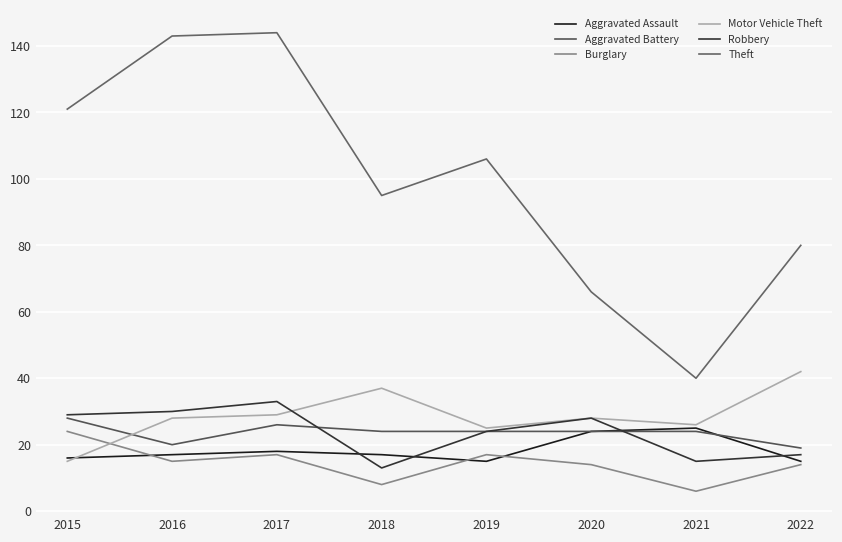

What is the spread (max minus min) of values at 2017?

127